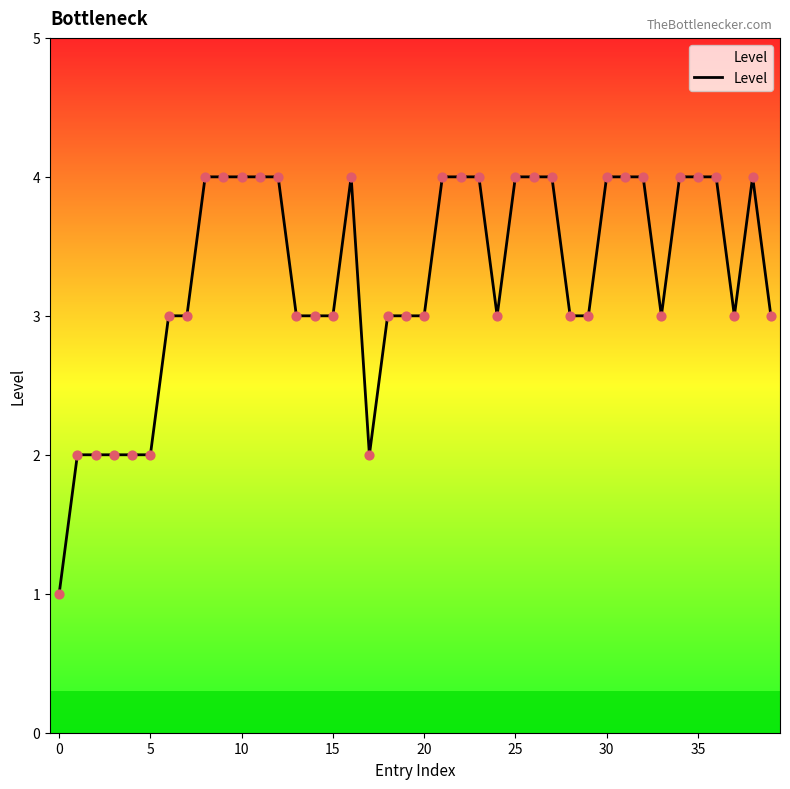

What is the difference between the maximum and minimum values?

3